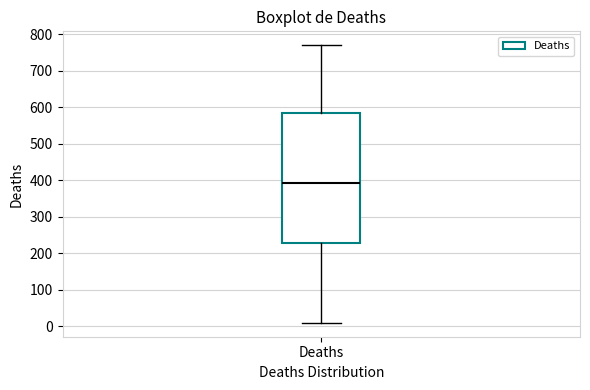

Where does the median line of the box for Deaths sit on the y-axis? The values are not printed on the chart, so give them approximately, as read against the axis.

390